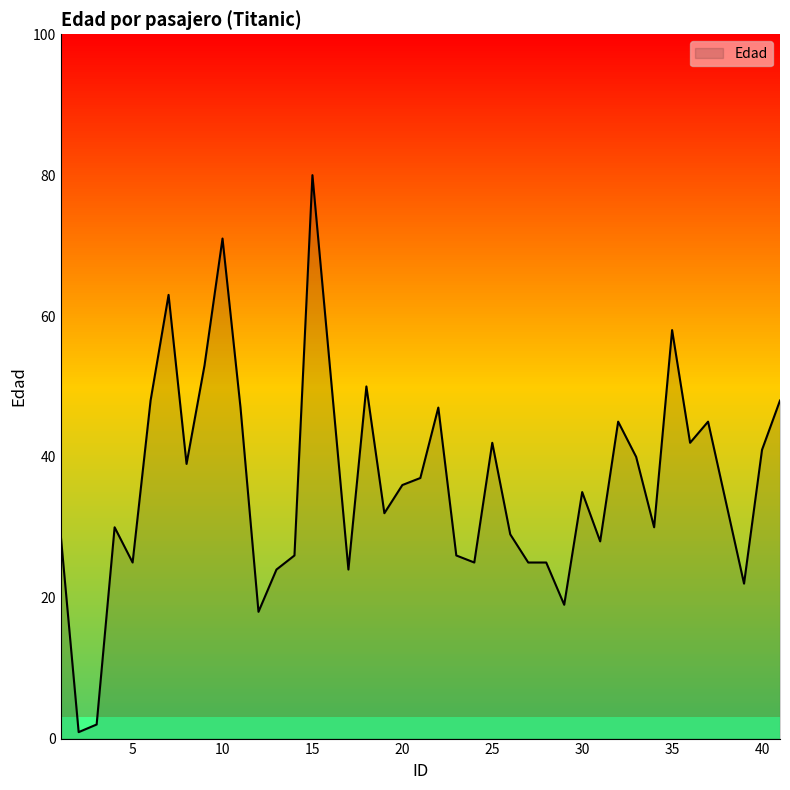

What is the difference between the maximum and minimum values?

79.1